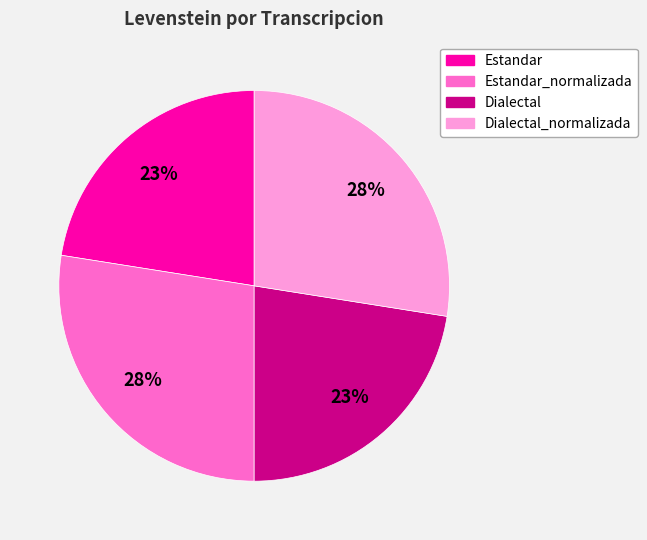

Is Estandar the majority of the pie?

No